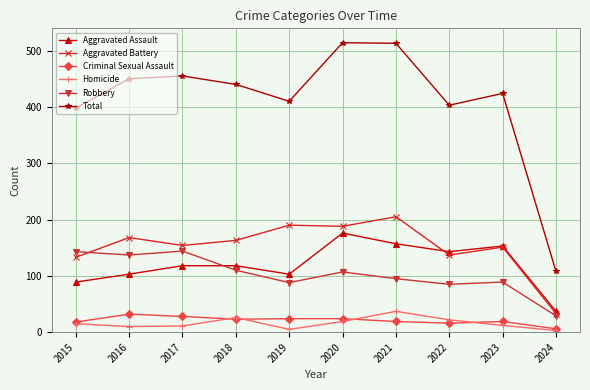

What is the smallest value displayed?

3